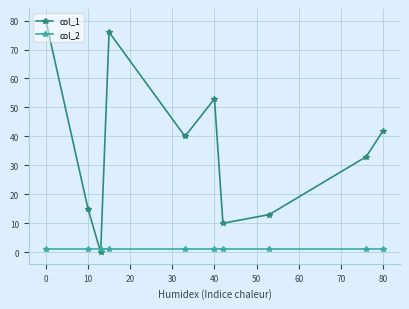

What is the difference between the maximum and second lowest values in the col_1 series?

70